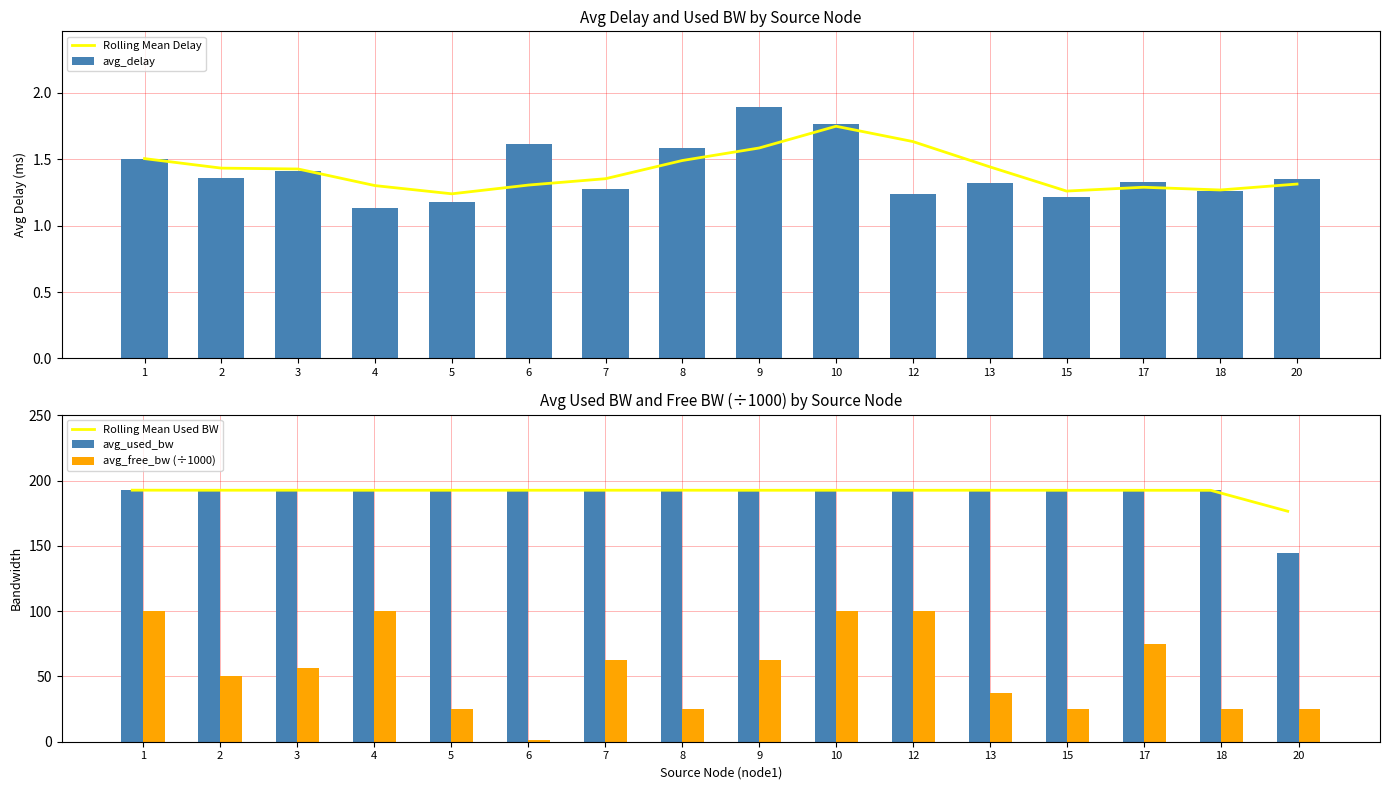

What is the average value of the Rolling Mean Used BW series?

191.6